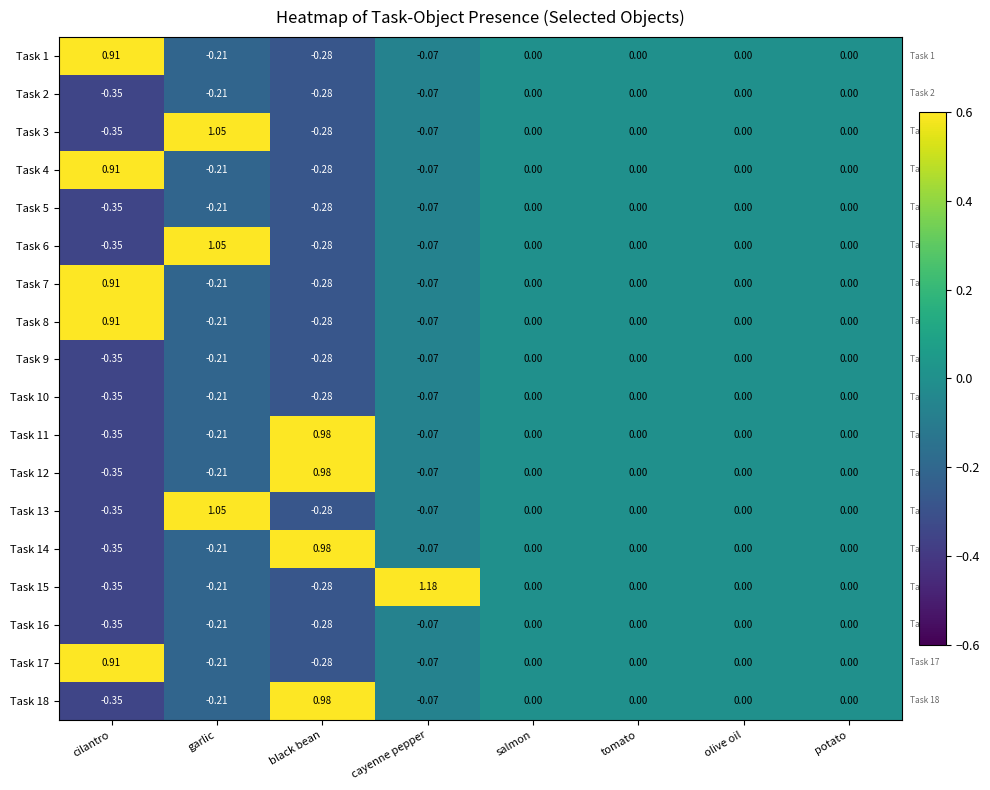

Which series has the widest spread of values?

Task 15